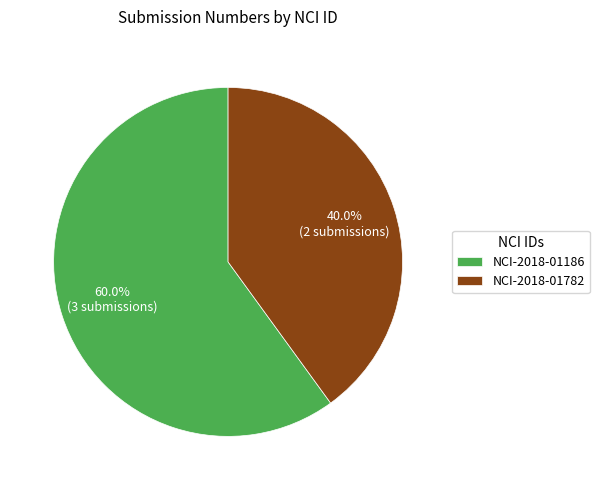

To the nearest percent, what is the difference between the NCI-2018-01186 and NCI-2018-01782 slice percentages?

20%